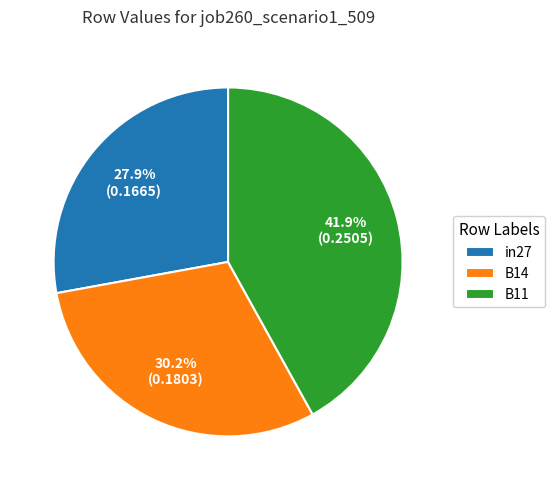

What is the largest slice in the pie chart?

B11